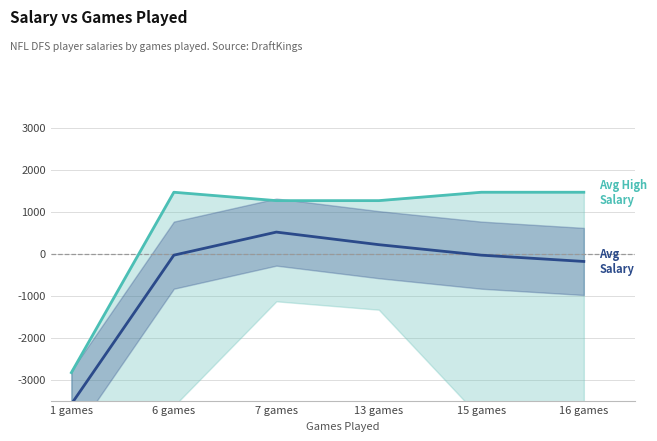

True or false: Avg High Salary and Avg Salary cross at least once.

False